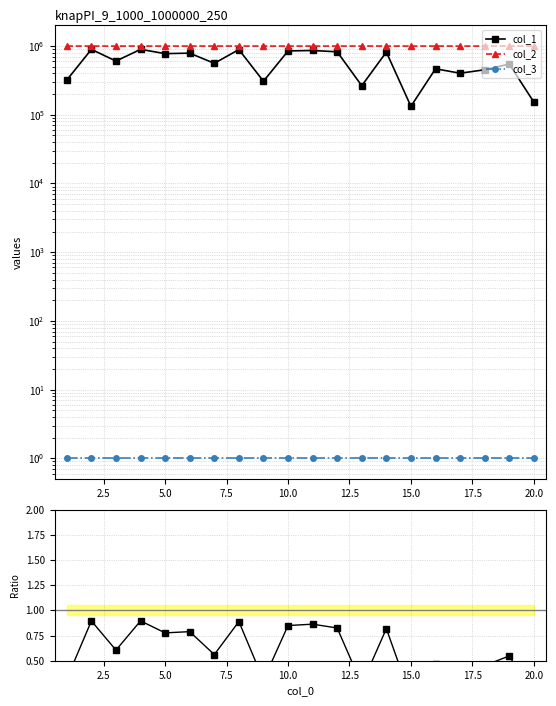

Is the value of col_1 at 12.5 greater than the value of col_2 at 13?

No